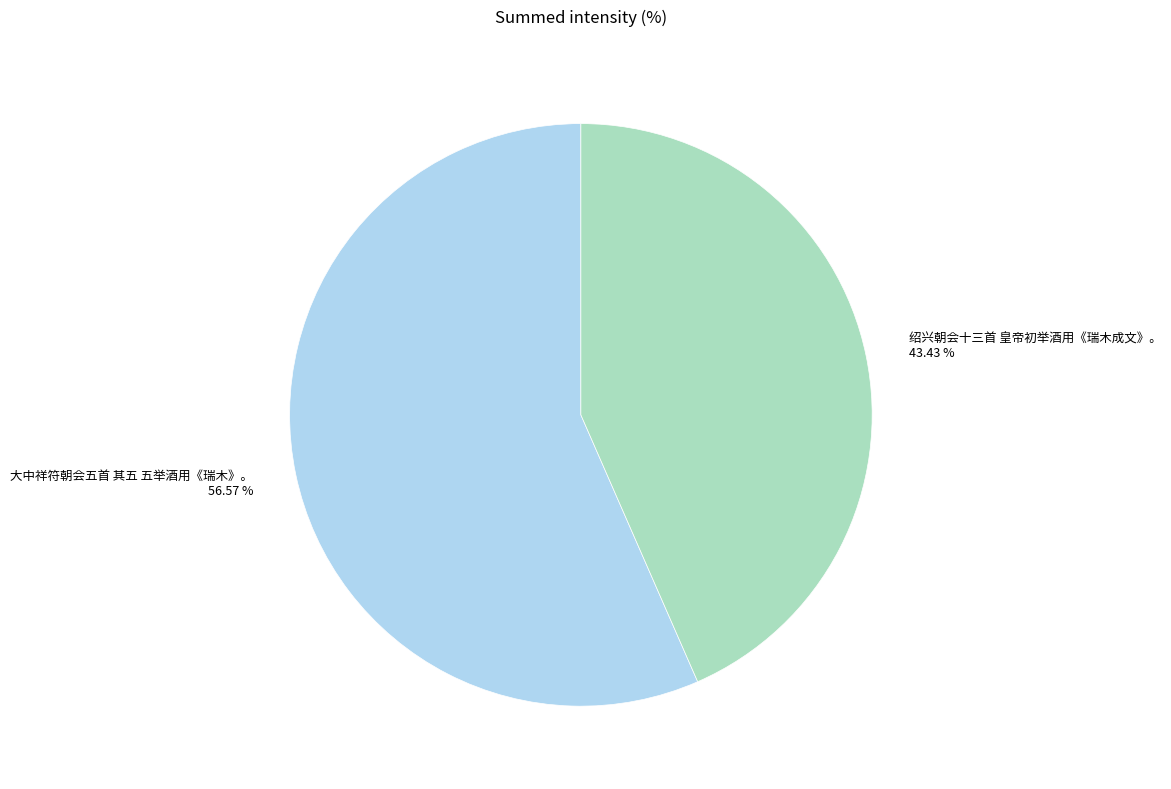

What is the total percentage of 大中祥符朝会五首 其五 五举酒用《瑞木》。 and 绍兴朝会十三首 皇帝初举酒用《瑞木成文》。?

100.0%